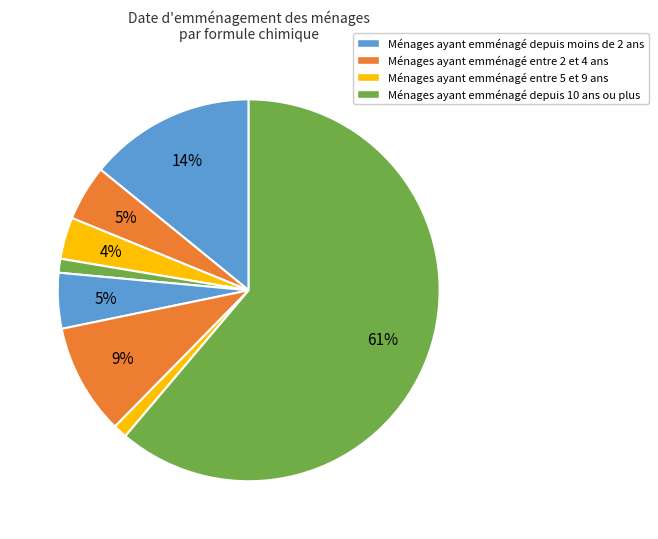

How many segments does this pie chart have?

8